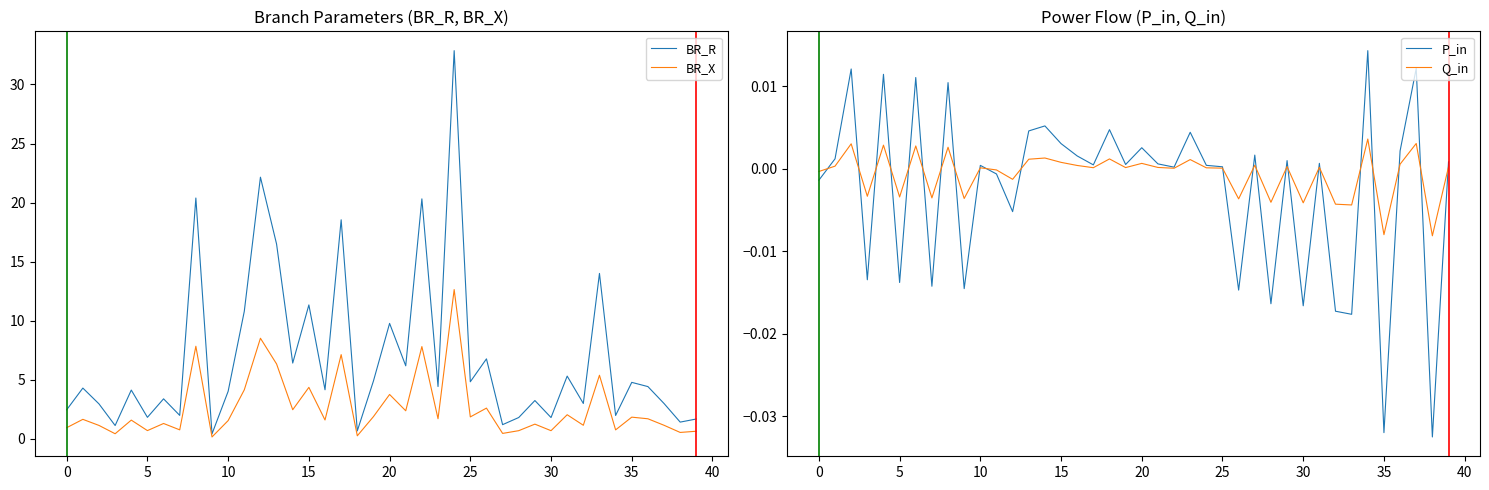

What is the value of the BR_R point at the 40th from the left?

1.7